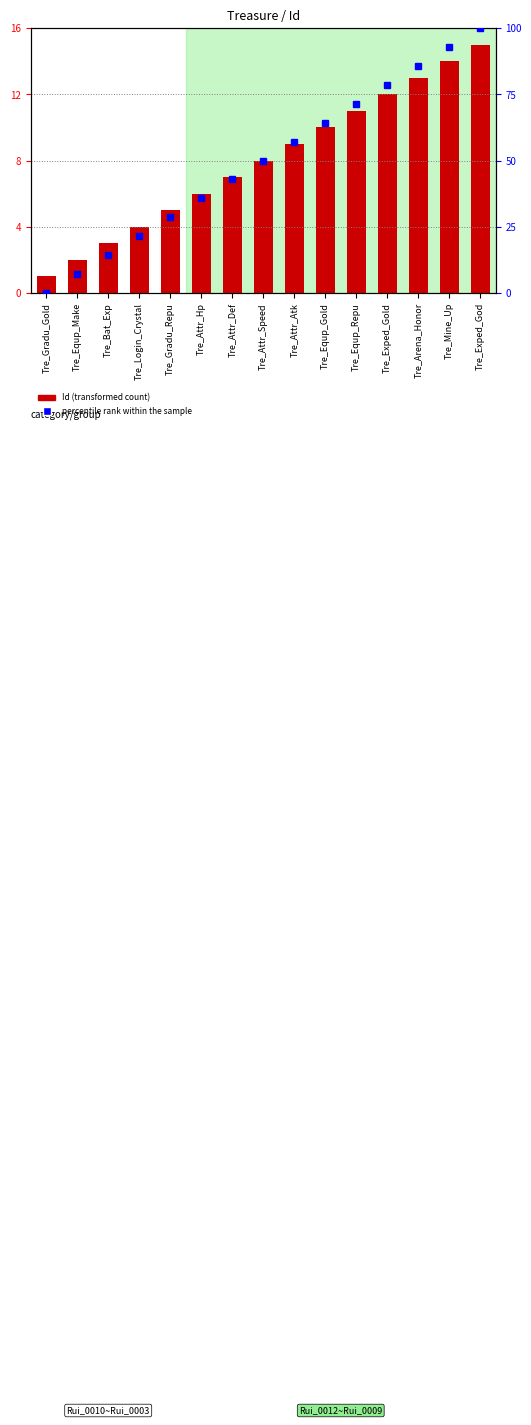

List the series in order of their overall mean, lowest first.

Id (transformed count), percentile rank within the sample